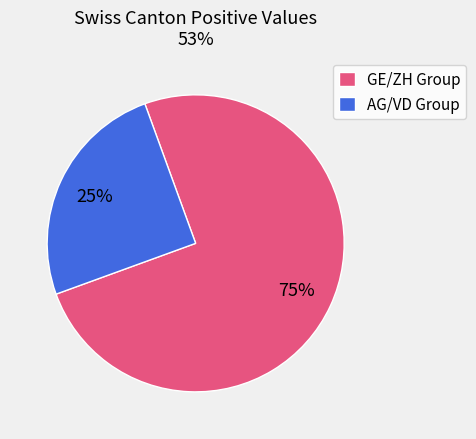

Is there a majority slice in this chart?

Yes